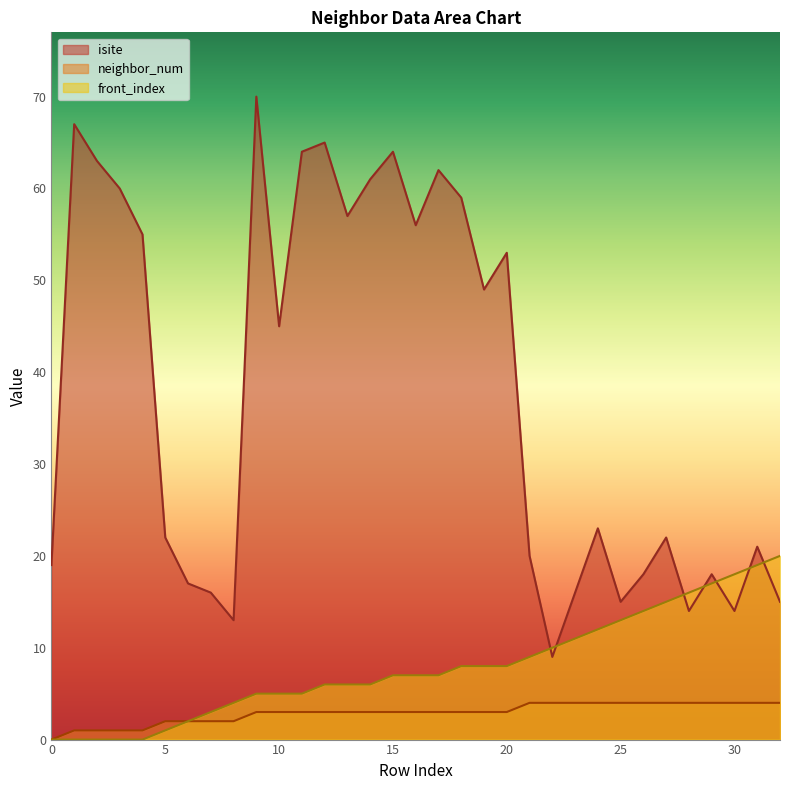

Rank the categories by neighbor_num value from lowest to highest.

0, 1, 2, 3, 4, 5, 6, 7, 8, 9, 10, 11, 12, 13, 14, 15, 16, 17, 18, 19, 20, 21, 22, 23, 24, 25, 26, 27, 28, 29, 30, 31, 32